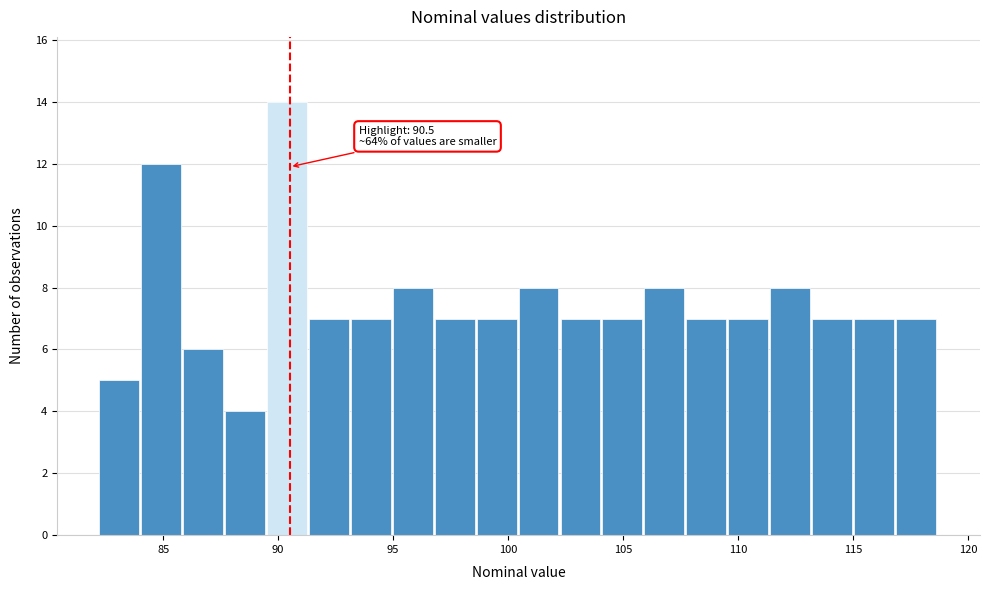

Around what value on the x-axis is the tallest bar? Give the approximate position of its centre, as read against the axis.

90.5